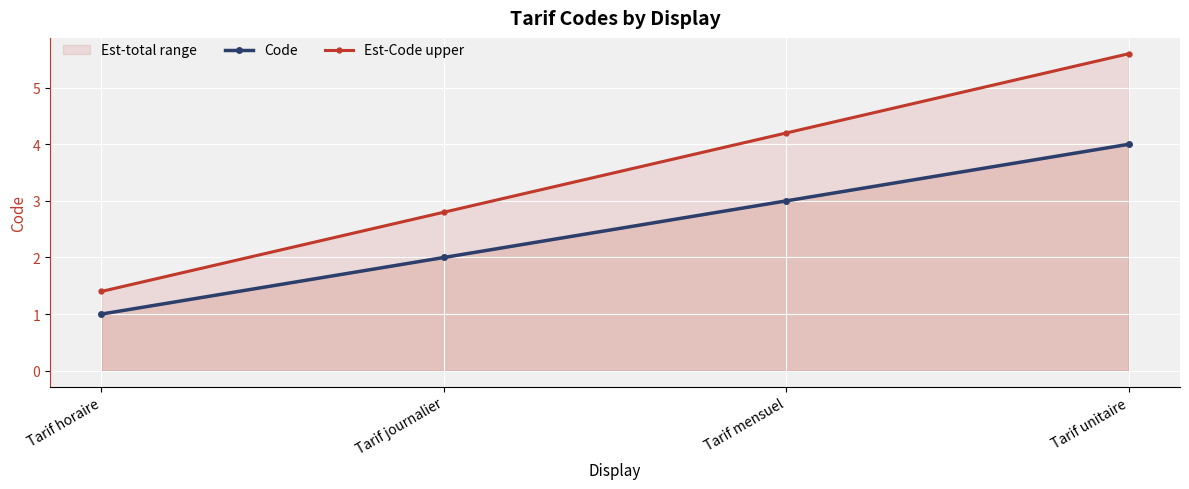

Which category has the lowest value across all series?

Tarif horaire